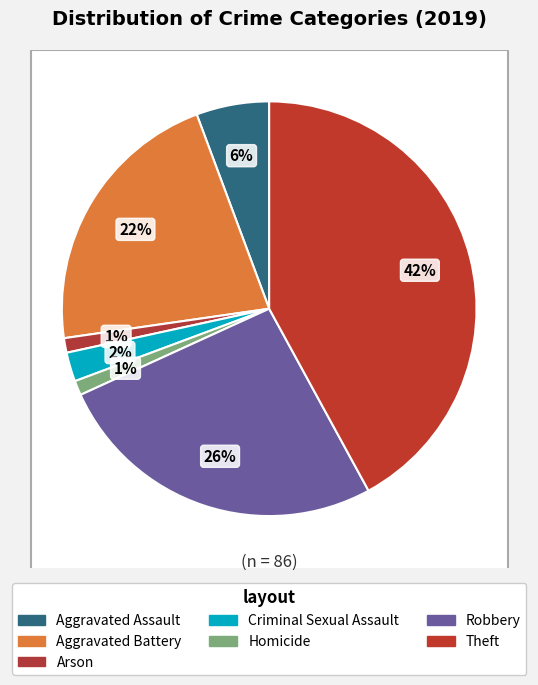

Which has a higher value, Robbery or Criminal Sexual Assault?

Robbery